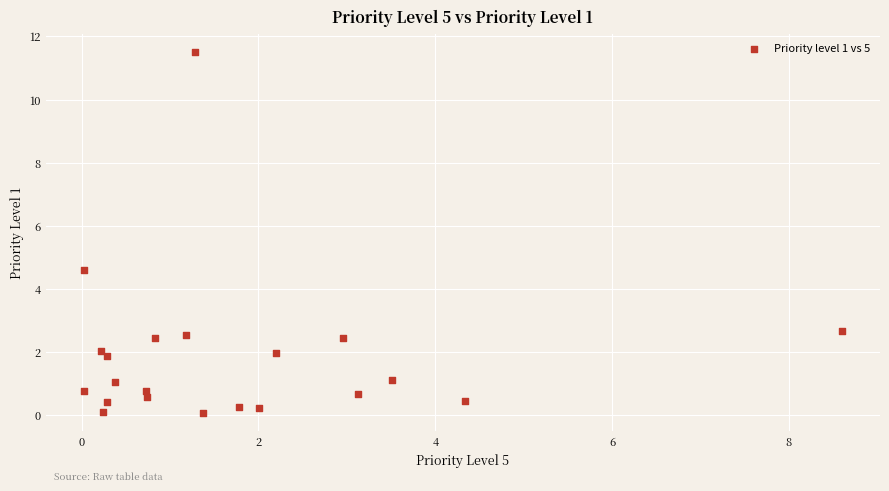

What is the range of X values (max minus min)?

8.6